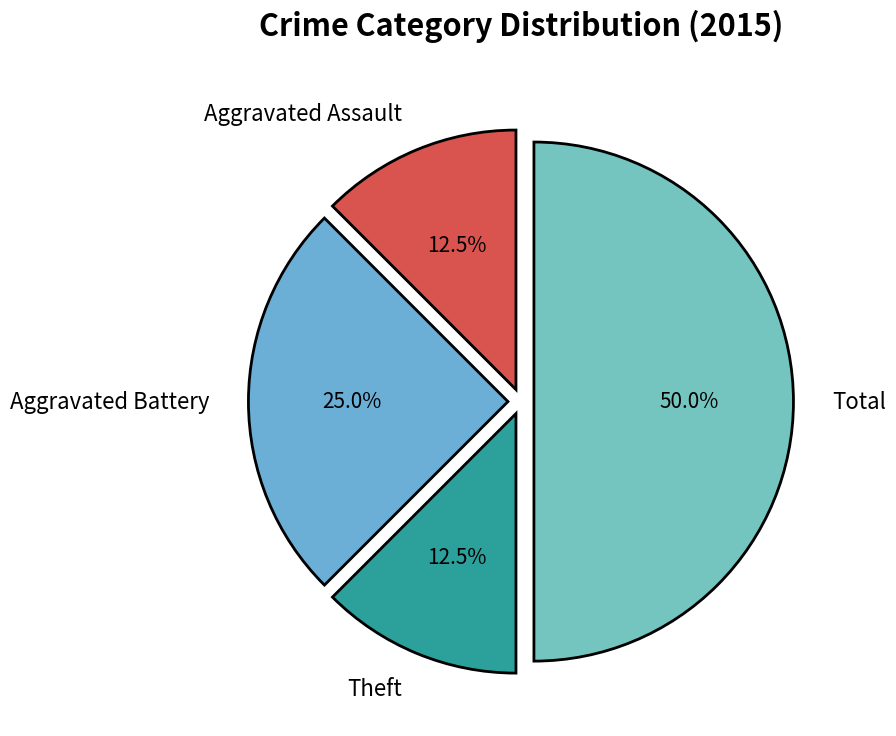

What is the ratio of the value at Total to the value at Theft?

4.0